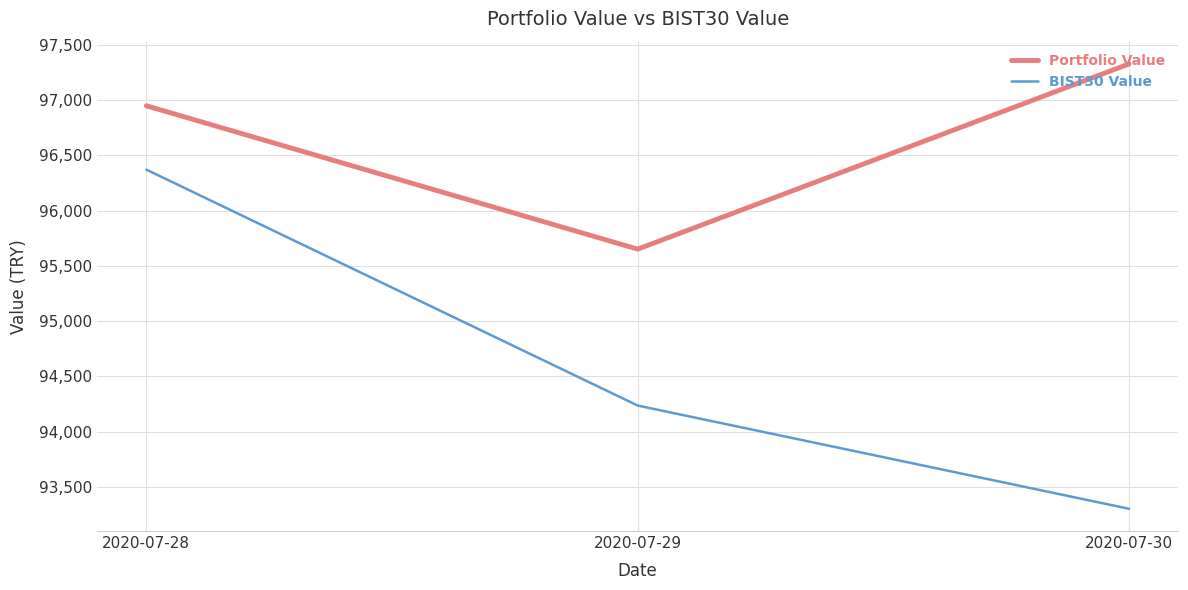

Reading left to right, transcribe all the data shown in this chart.

Portfolio Value: 96947.6	95651.5	97326.1
BIST30 Value: 96370.4	94237.0	93303.7